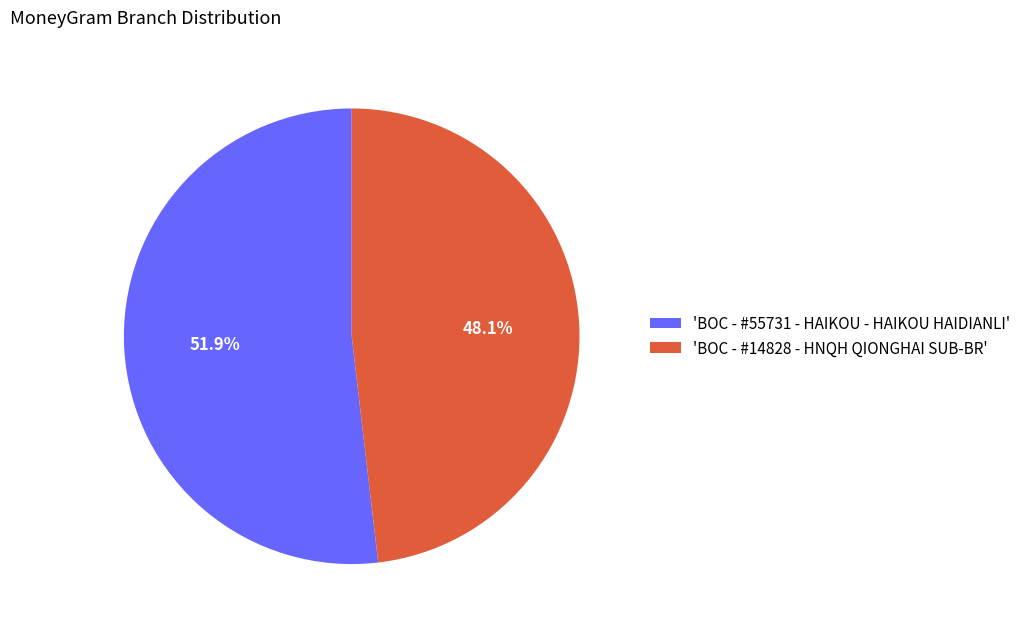

What percentage is NOT represented by 'BOC - #14828 - HNQH QIONGHAI SUB-BR'?

51.9%